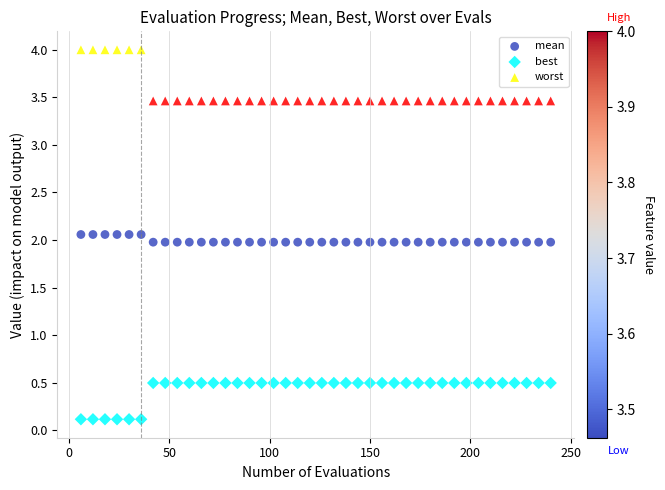

What are all the series names shown in the legend?

mean, best, worst